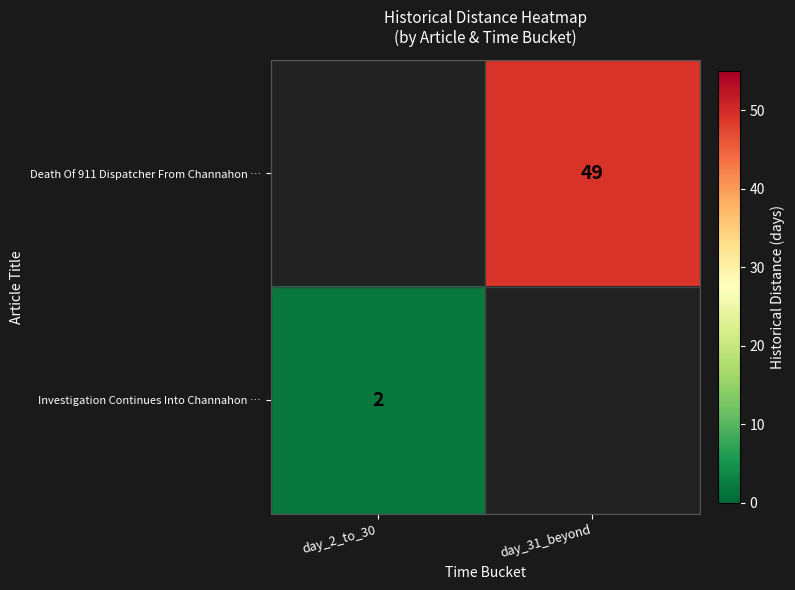

Is the value of Investigation Continues Into Channahon … at day_2_to_30 greater than the value of Death Of 911 Dispatcher From Channahon … at day_31_beyond?

No